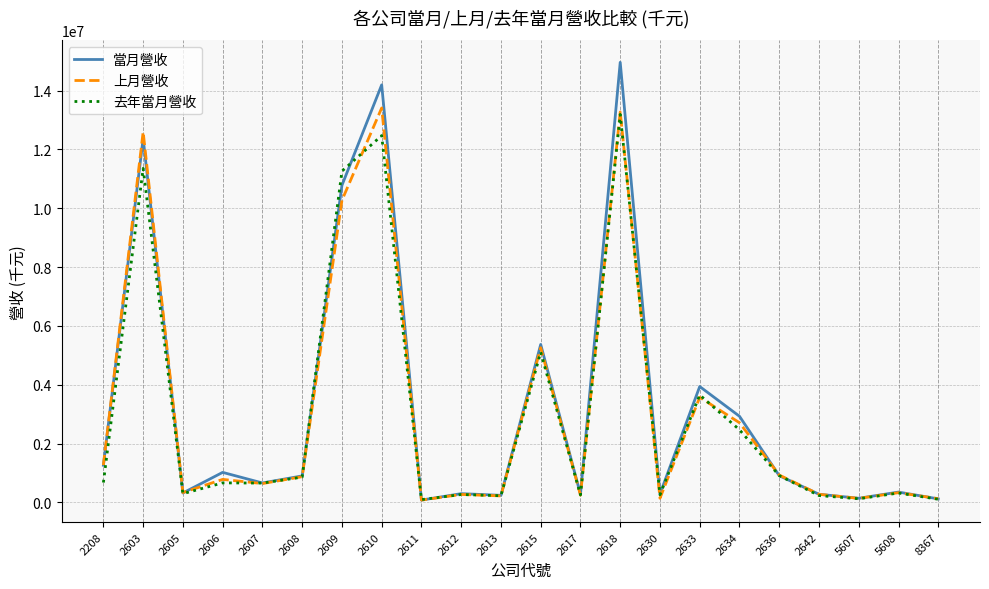

Which series has the largest range (max minus min)?

當月營收